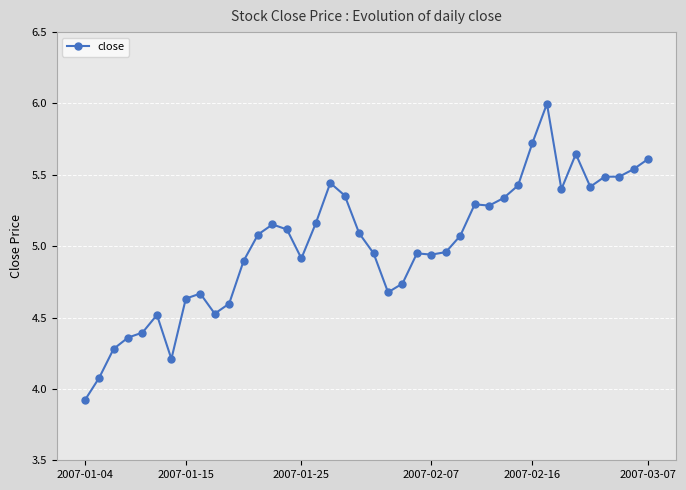

What is the difference between the maximum and minimum values?

2.1